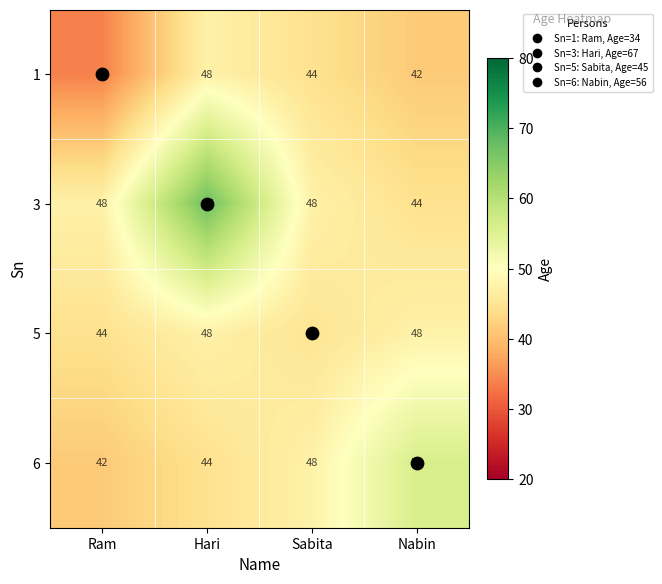

At which category is the sum across all series the highest?

Hari